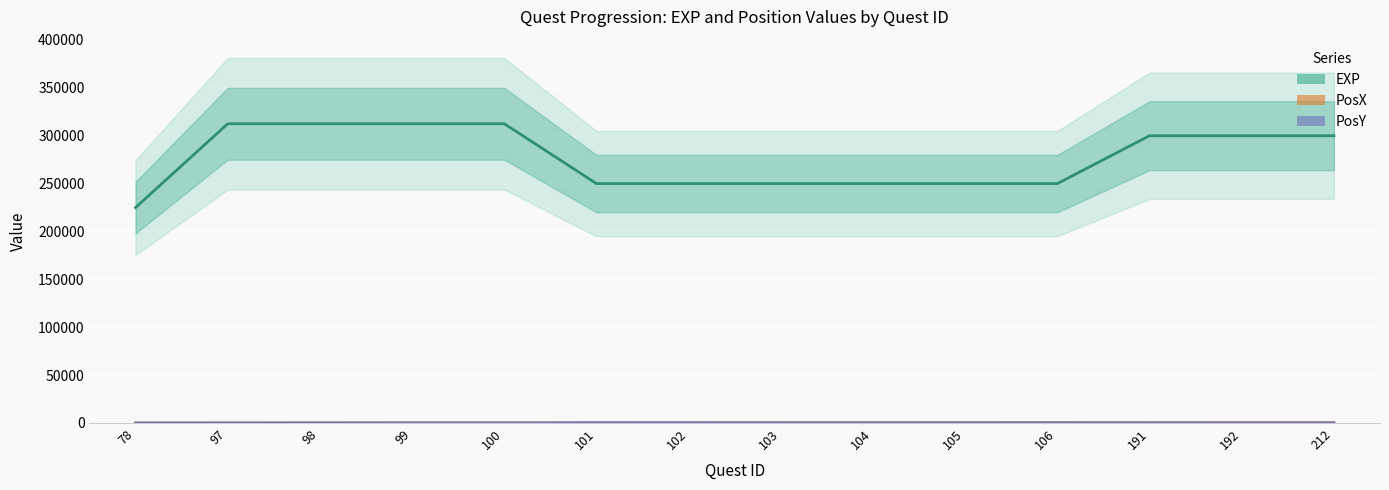

At how many categories does at least one series exceed 118522?

14